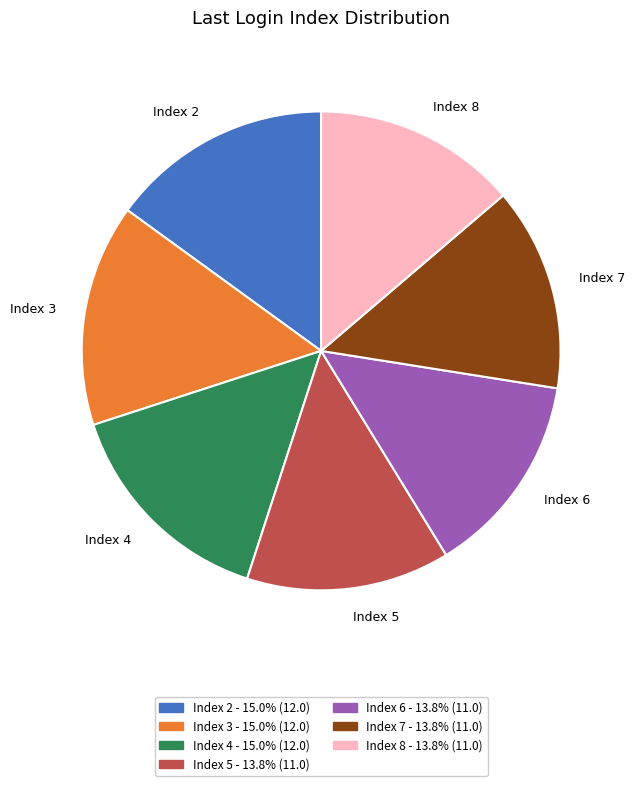

Between Index 3 and Index 7, which is larger?

Index 3